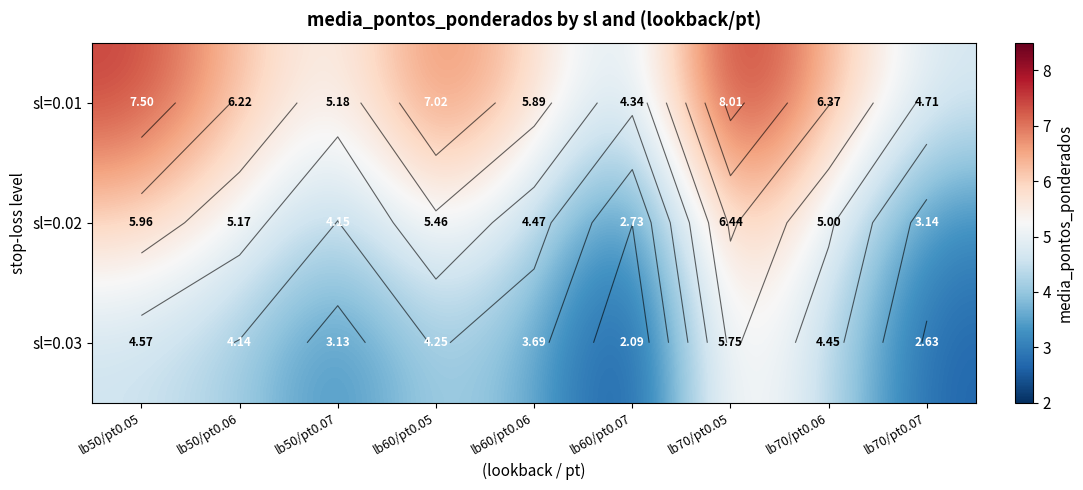

What is the difference between the highest and lowest values at lb60/pt0.07?

2.2